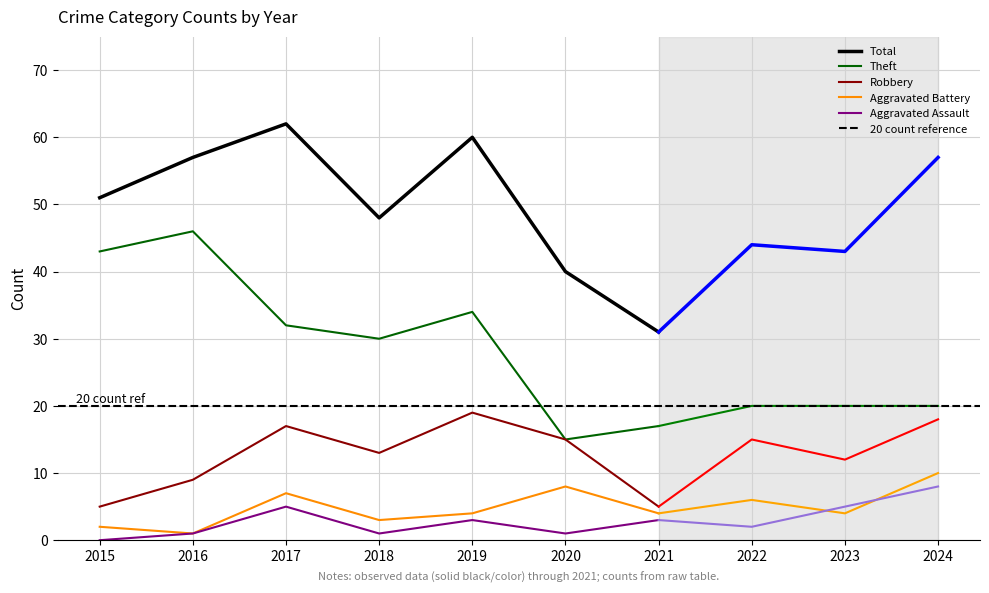

The value of Total at 2016 is 36. True or false?

False